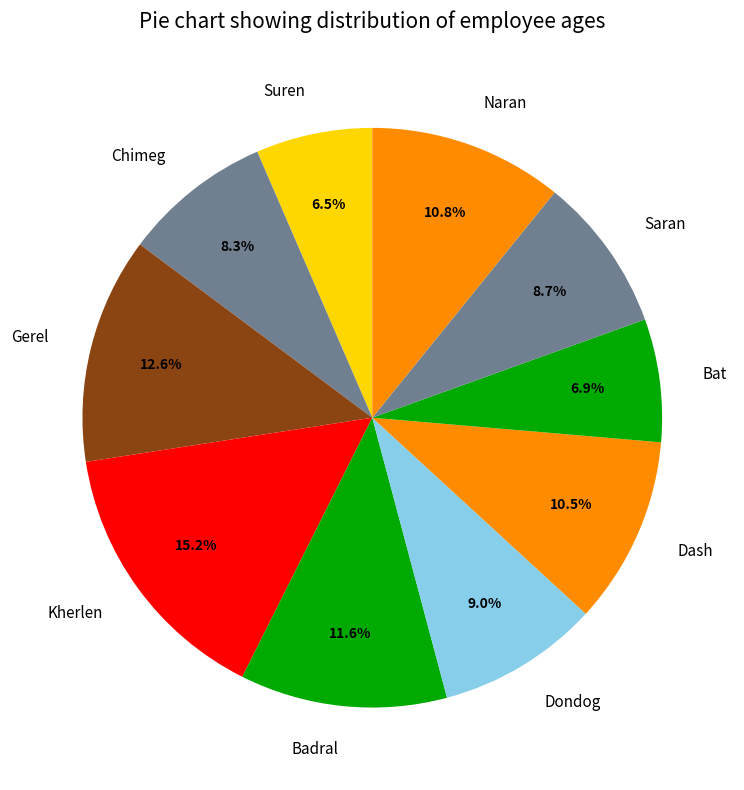

Is Naran the majority of the pie?

No